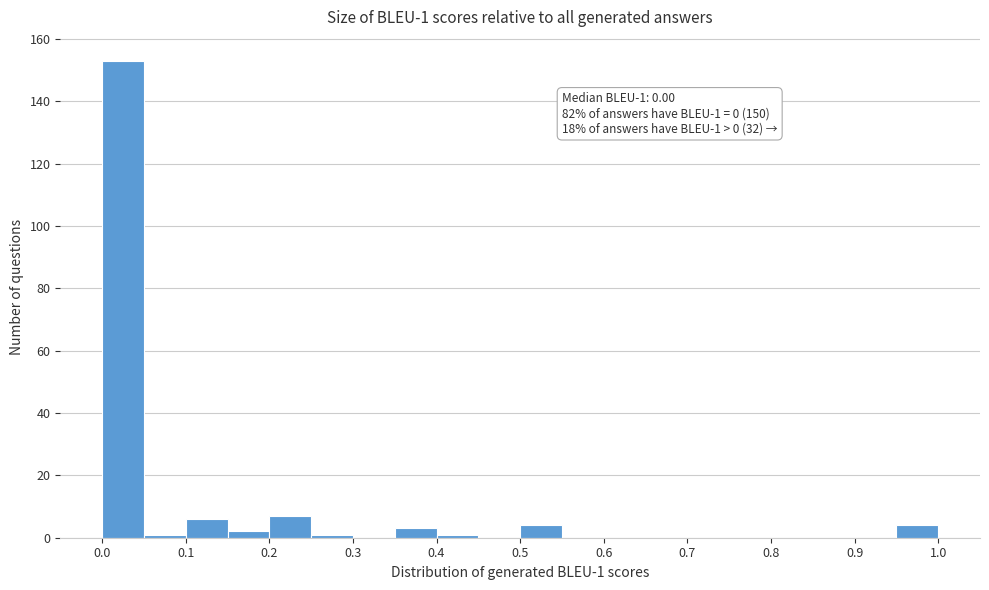

Over which range of the x-axis is the bar tallest?

0.00 to 0.05